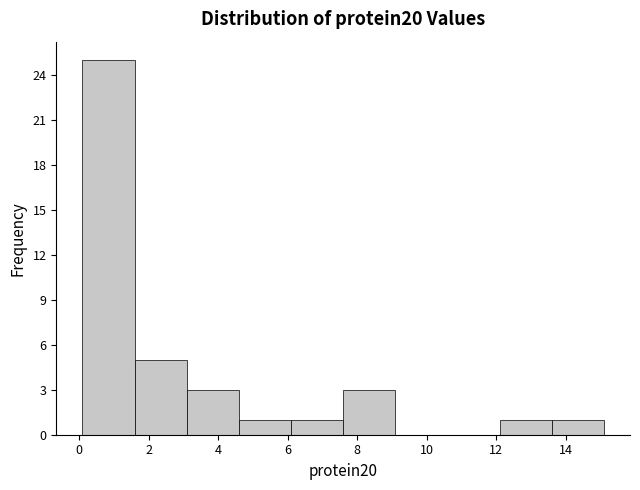

Reading left to right, transcribe this chart: for each bar, give the range it covers on the x-axis and its height. Neither the bar edges nor the heights are printed on the chart, so give them approximately, as read against the axes.

0.0 to 1.6: 25
1.6 to 3.0: 5
3.0 to 4.6: 3
4.6 to 6.0: 1
6.0 to 7.6: 1
7.6 to 9.0: 3
9.0 to 10.6: 0
10.6 to 12.2: 0
12.2 to 13.6: 1
13.6 to 15.2: 1